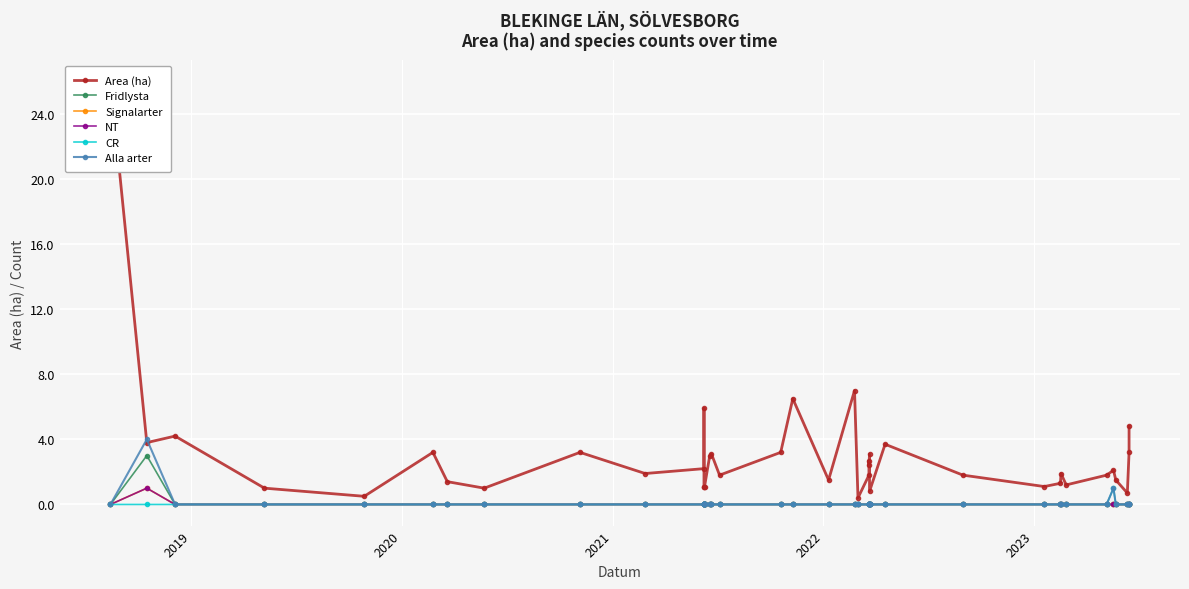

True or false: Fridlysta and Area (ha) intersect in this chart.

False